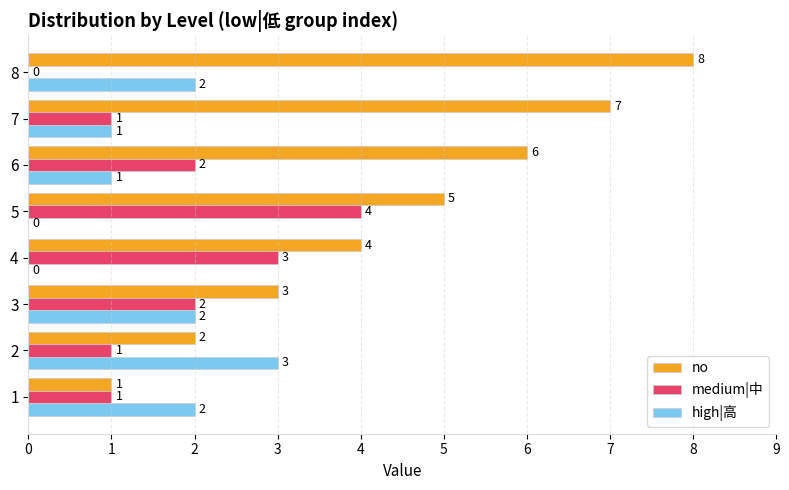

The high|高 series shows 3 at 3. True or false?

False